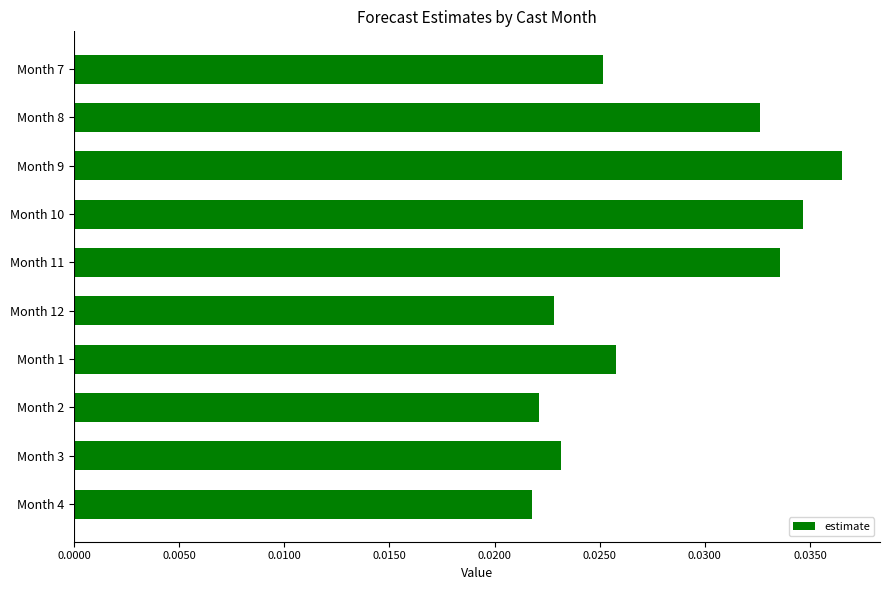

What is the sum of all values?

0.3